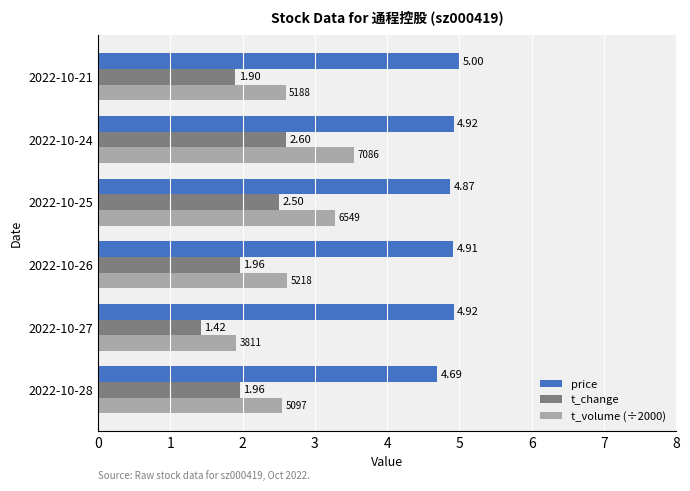

What is the difference between the maximum and second lowest values in the price series?

0.1